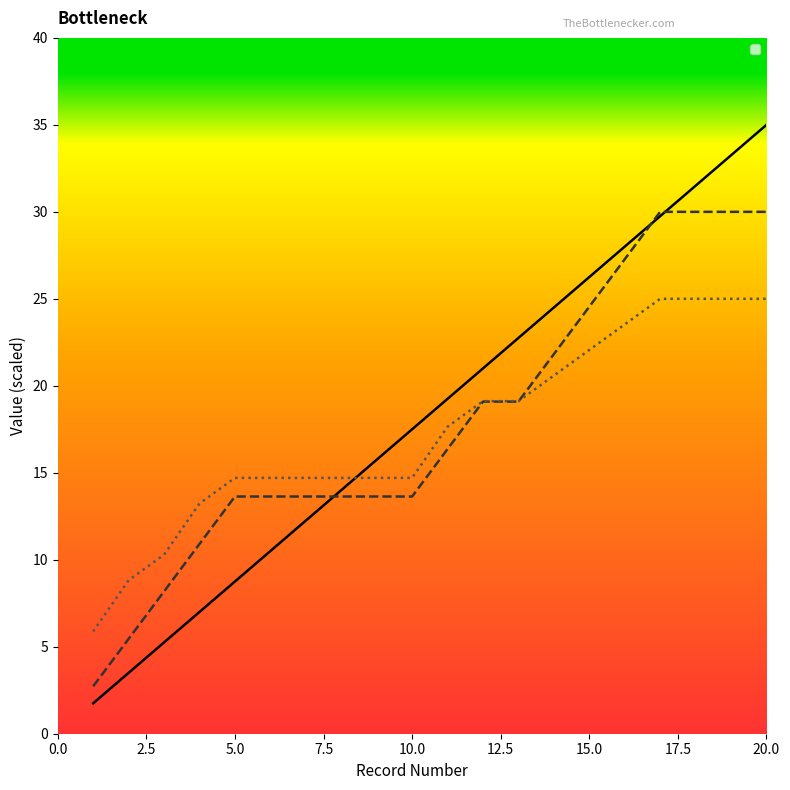

What is the spread (max minus min) of values at 3?

5.0